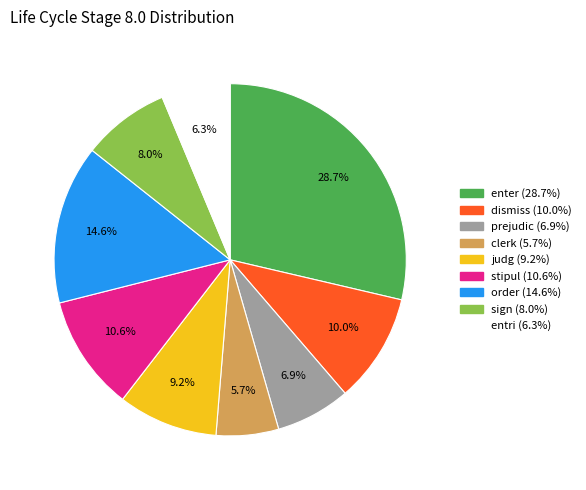

Does sign represent more than half of the total?

No